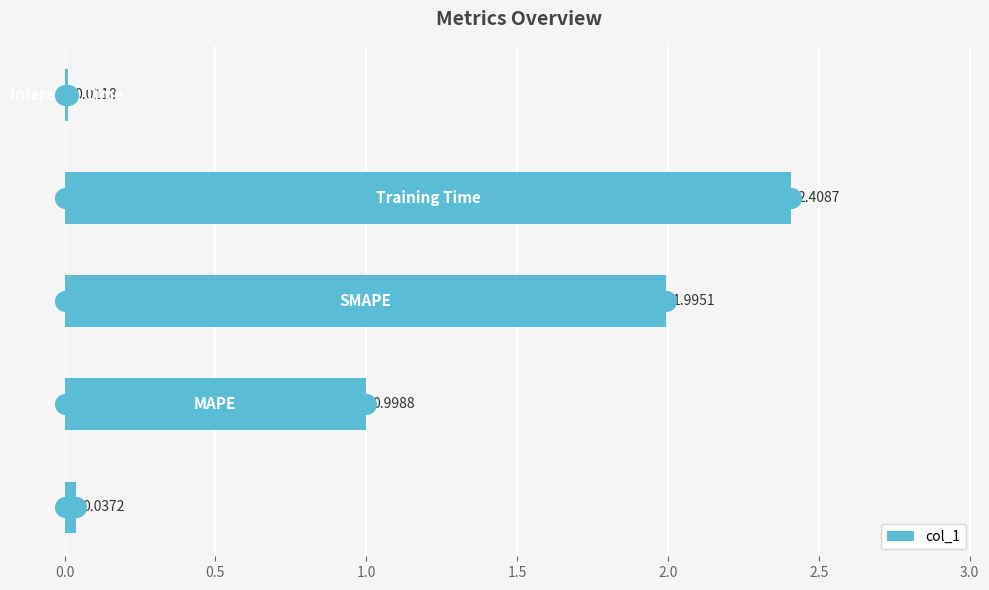

What is the change in value from 0.5 to 1.5?

+1.4